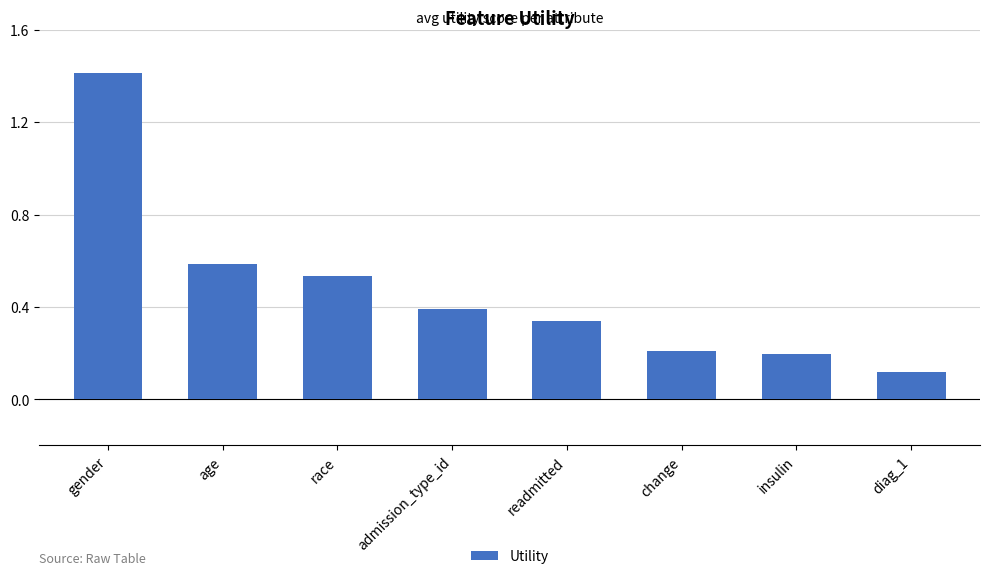

True or false: the data shows 0.4 at admission_type_id.

True